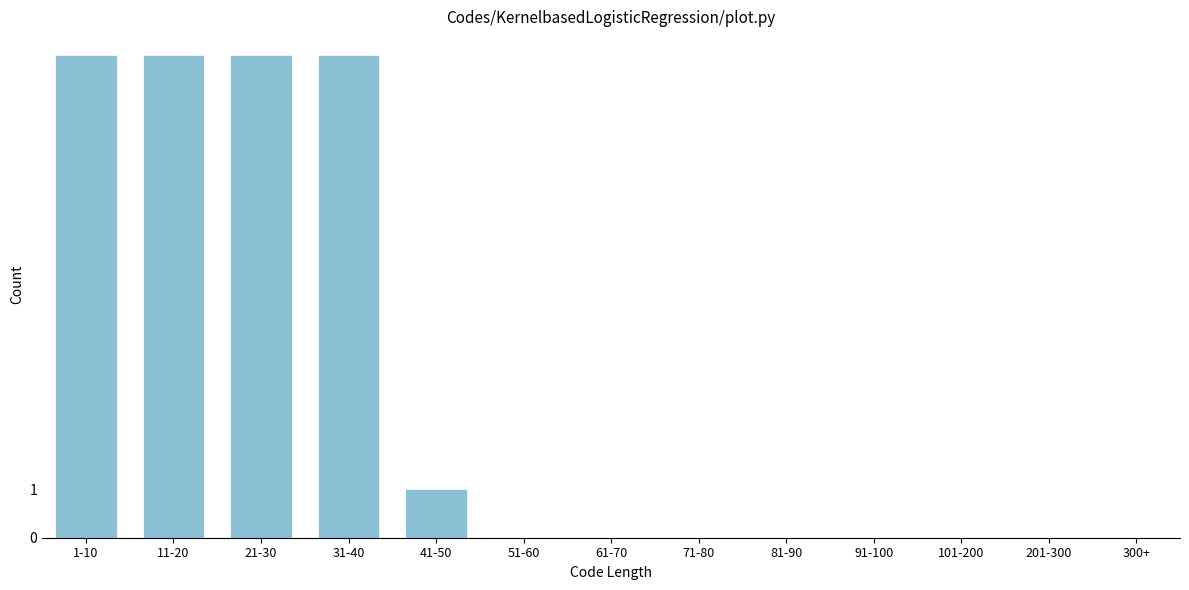

Reading left to right, extract all data points from this chart.

1-10=10	11-20=10	21-30=10	31-40=10	41-50=1	51-60=0	61-70=0	71-80=0	81-90=0	91-100=0	101-200=0	201-300=0	300+=0